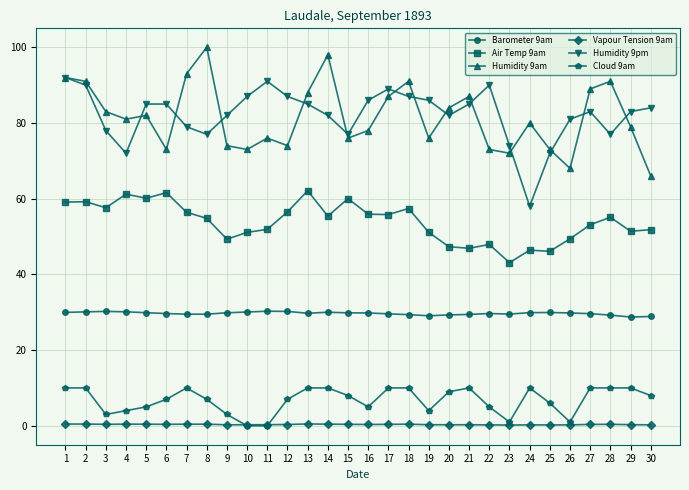

What is the value of the Humidity 9pm point at the 3rd from the left?

78.0